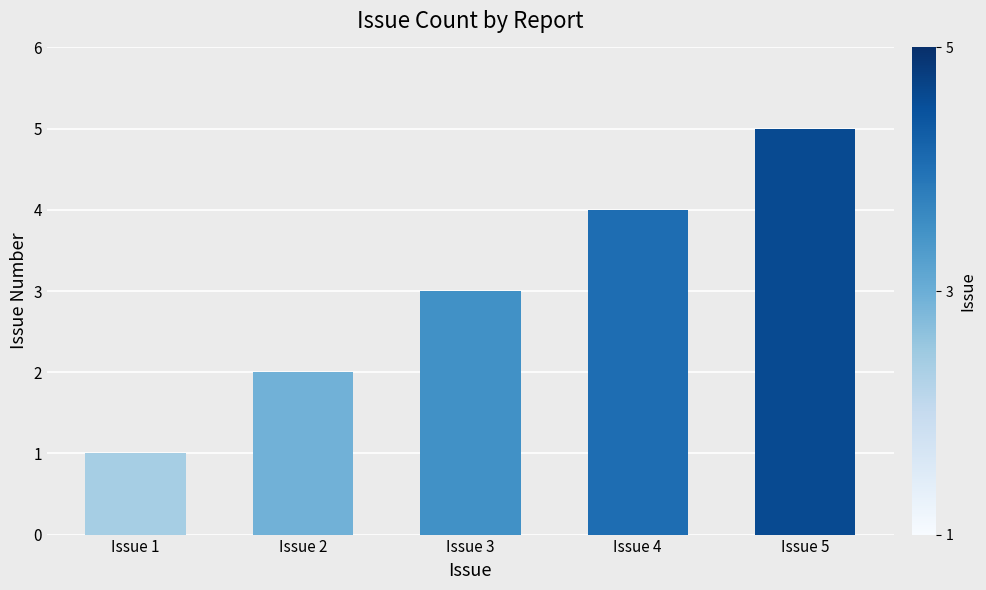

What is the change in value from Issue 1 to Issue 2?

+1